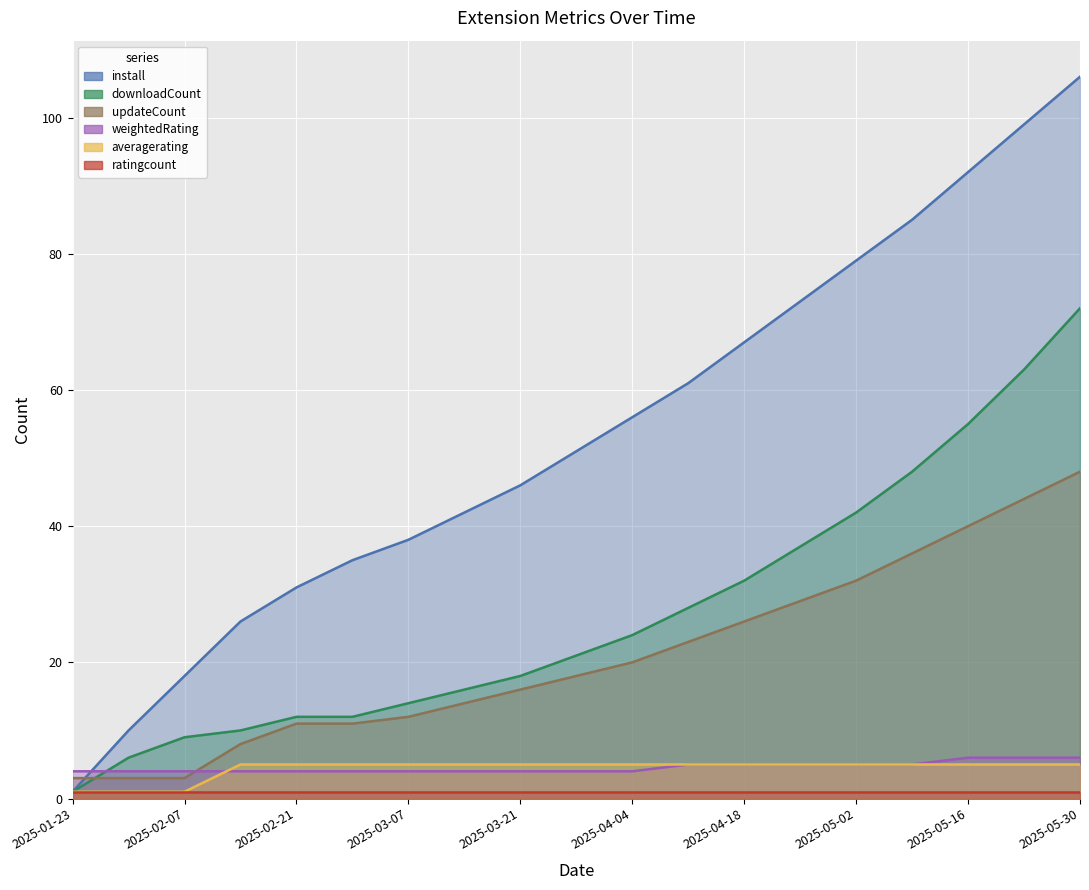

Does the chart display data point markers on the line(s)?

No